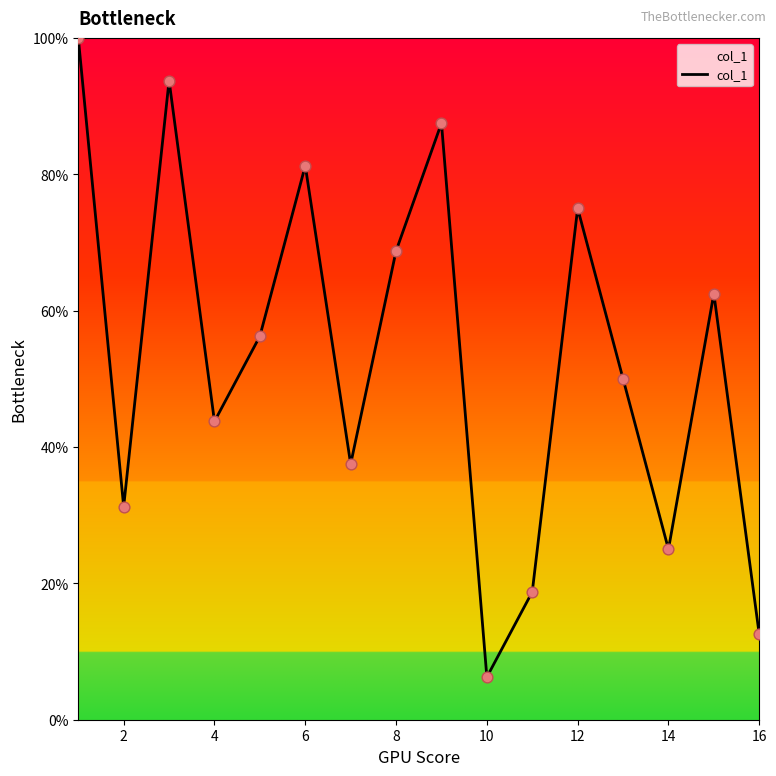

What is the maximum value shown in the chart?

100.0